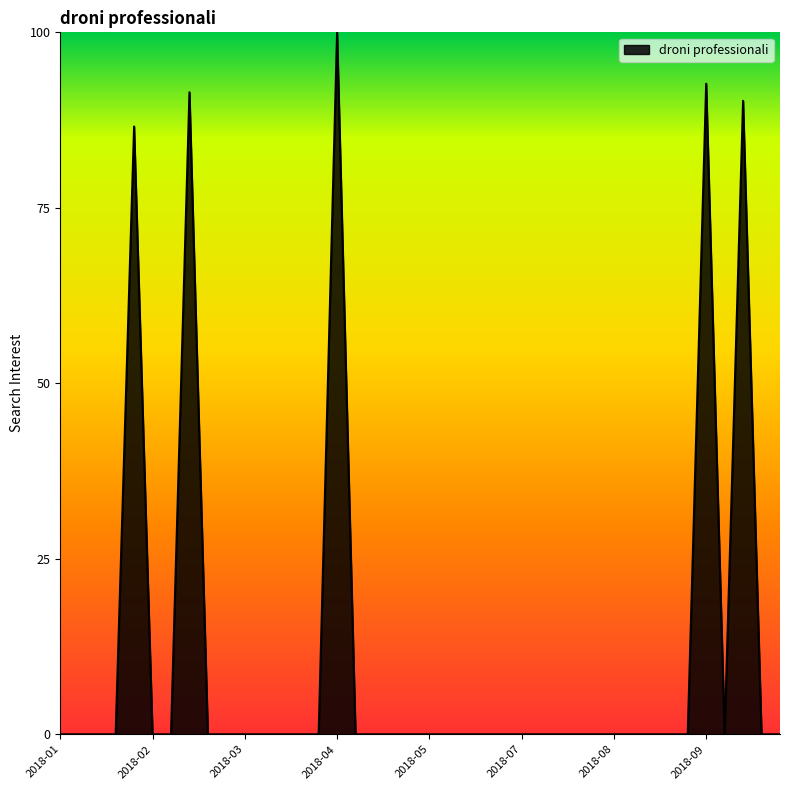

What is the average value?

11.5